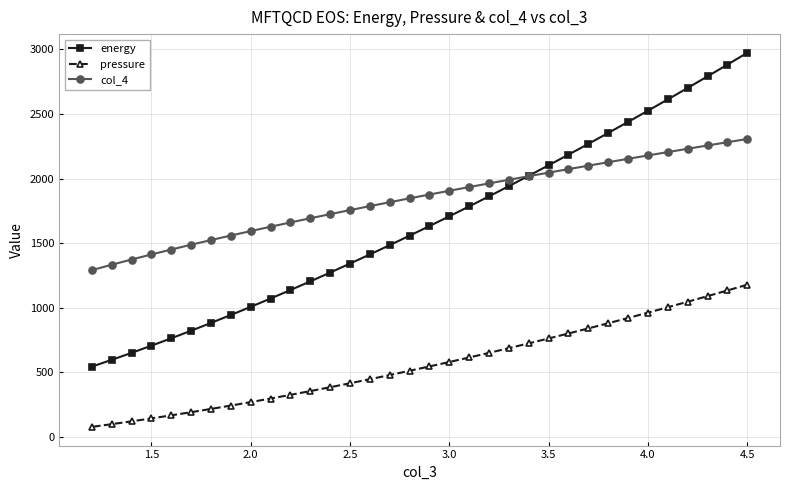

Which series has the largest range (max minus min)?

energy